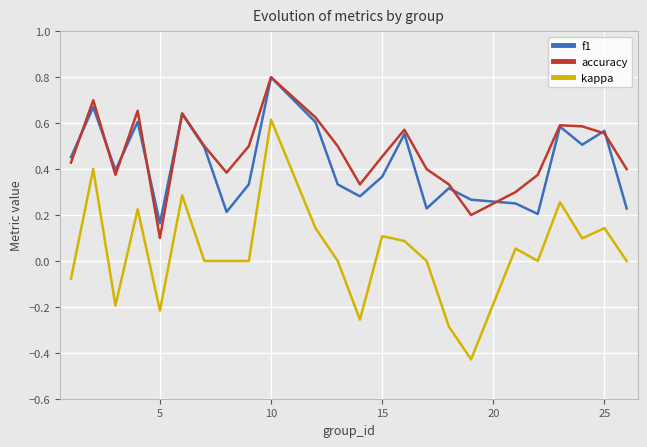

What is the maximum value for f1?

0.8